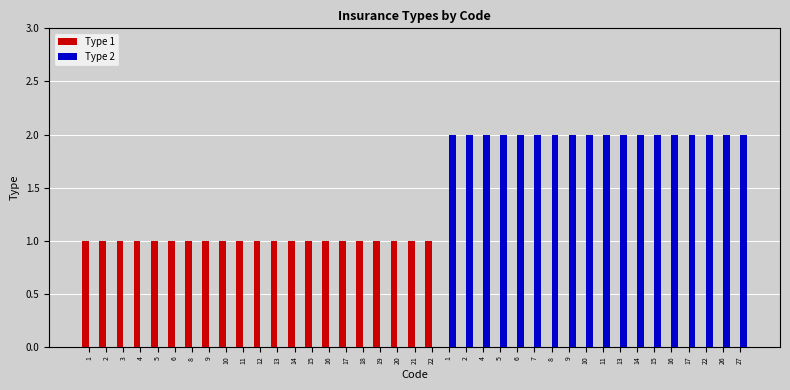

Does the chart contain stacked bars?

No